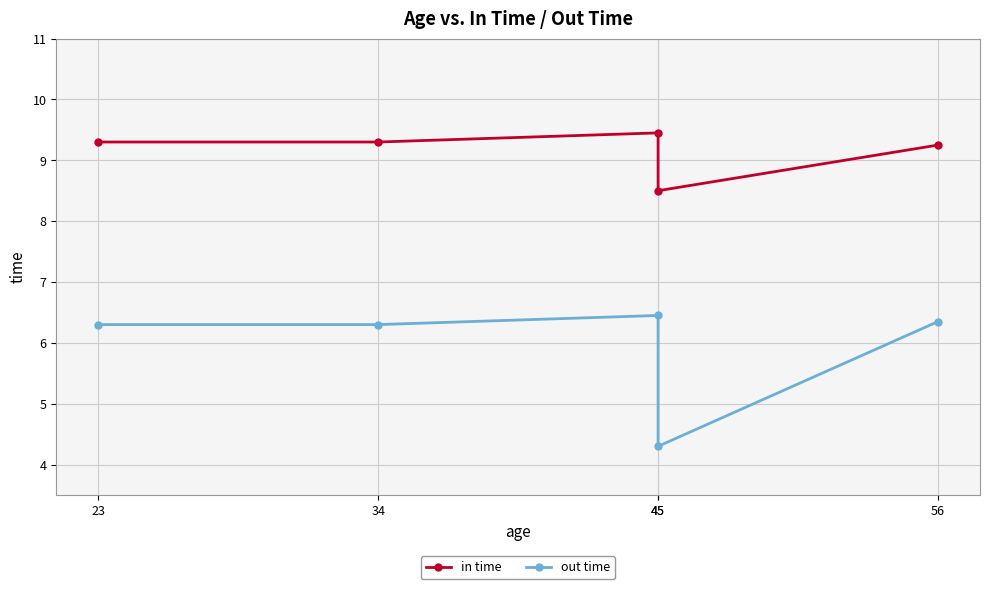

What is the sum of all out time values?

29.7